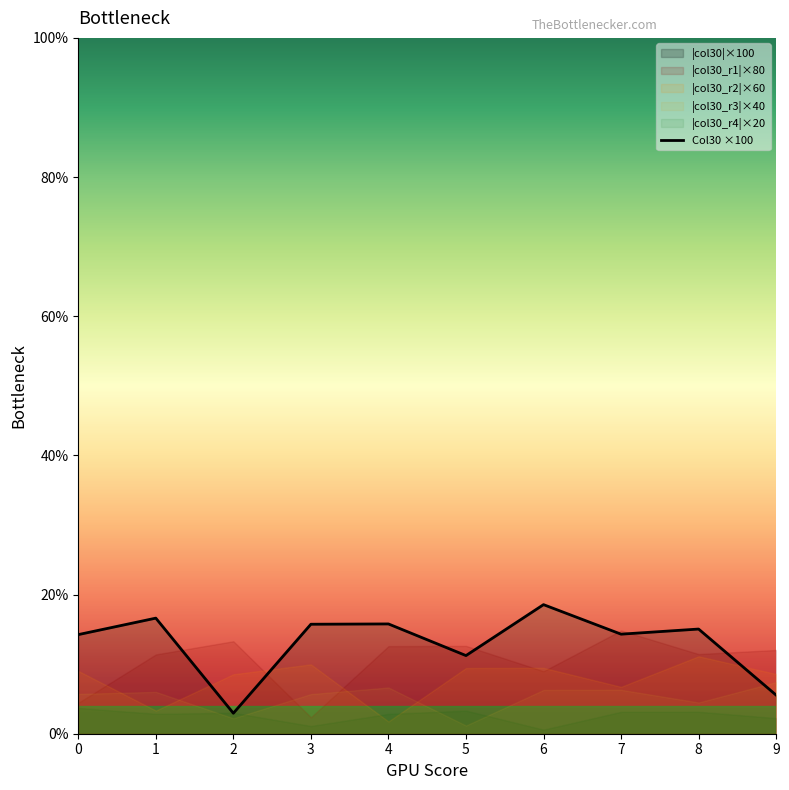

How many values are below 15?

5